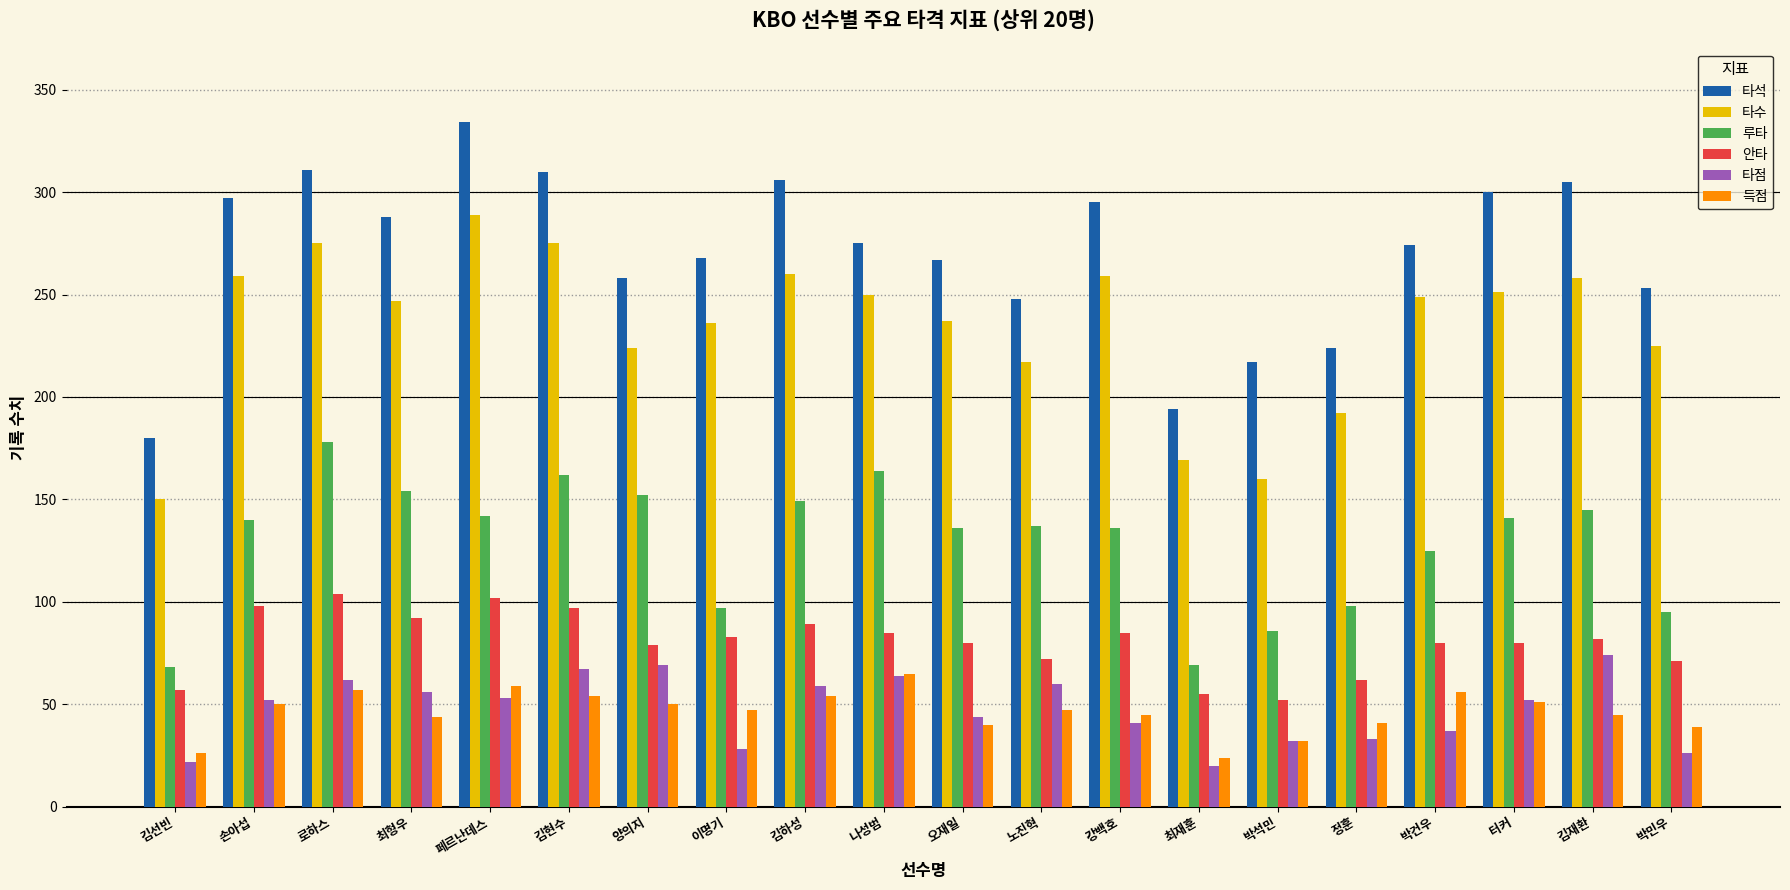

What is the average value of the 루타 series?

129